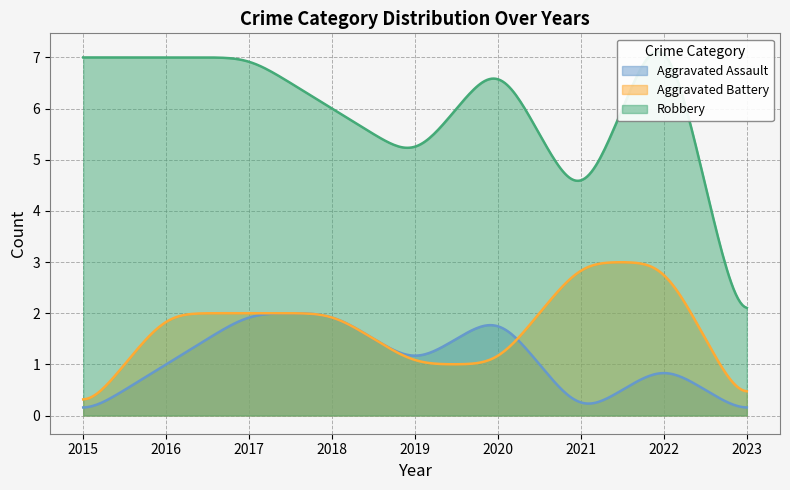

Between 2020 and 2021, which series saw the biggest shift?

Robbery